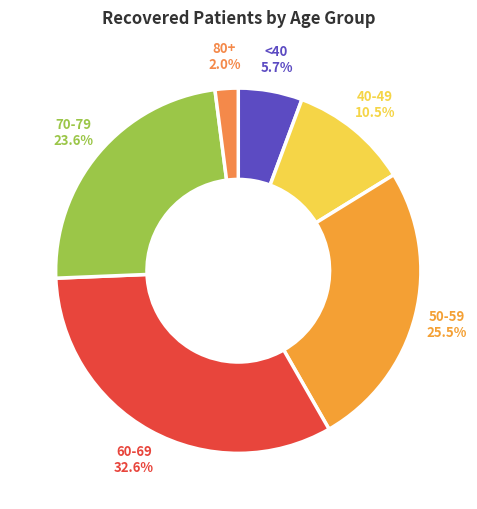

To the nearest percent, what is the average slice percentage?

17%